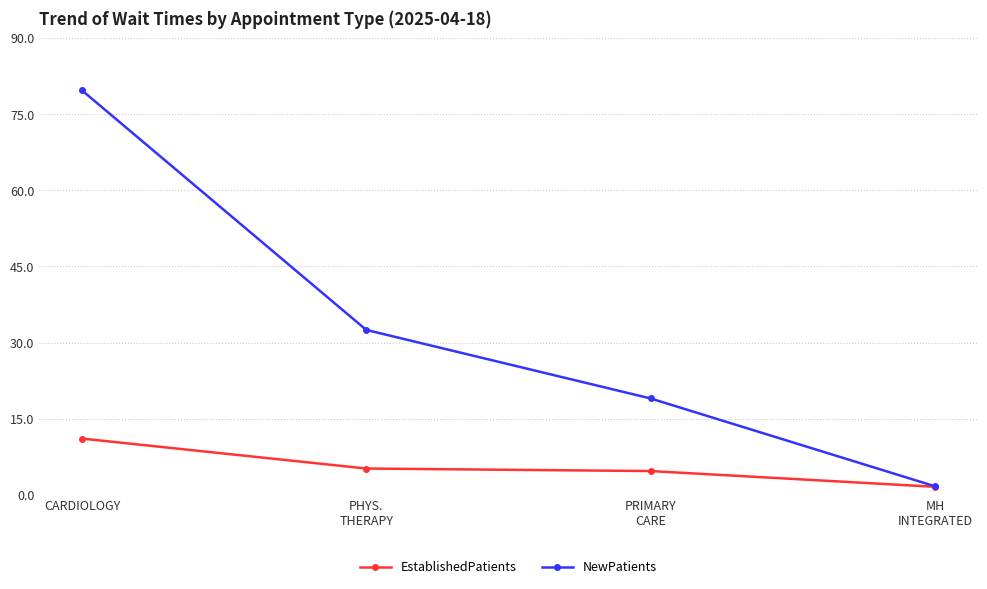

Is it true that NewPatients equals 79.7 at CARDIOLOGY?

True